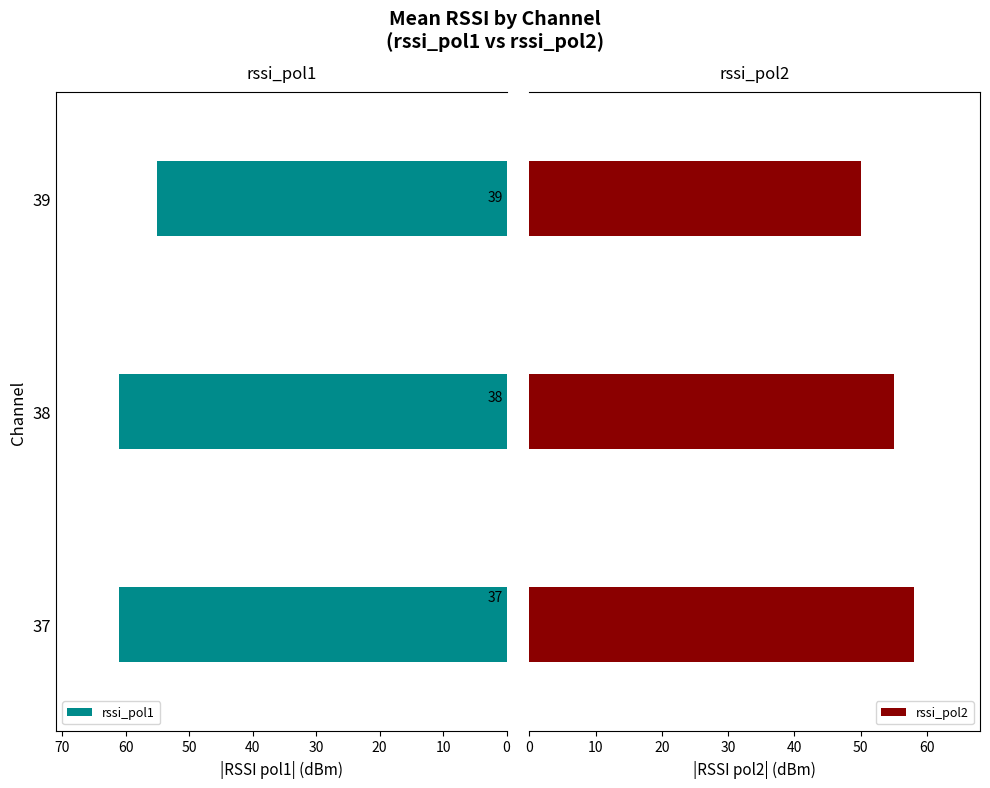

Rank the series by their maximum value, from highest to lowest.

rssi_pol1, rssi_pol2